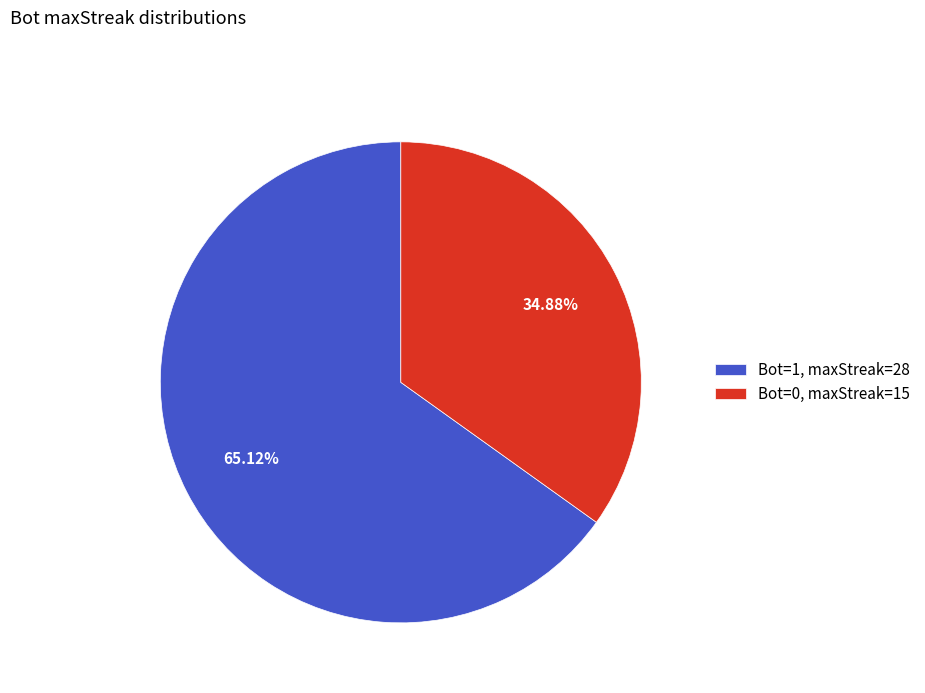

What is the ratio of the value at Bot=0, maxStreak=15 to the value at Bot=1, maxStreak=28?

0.5